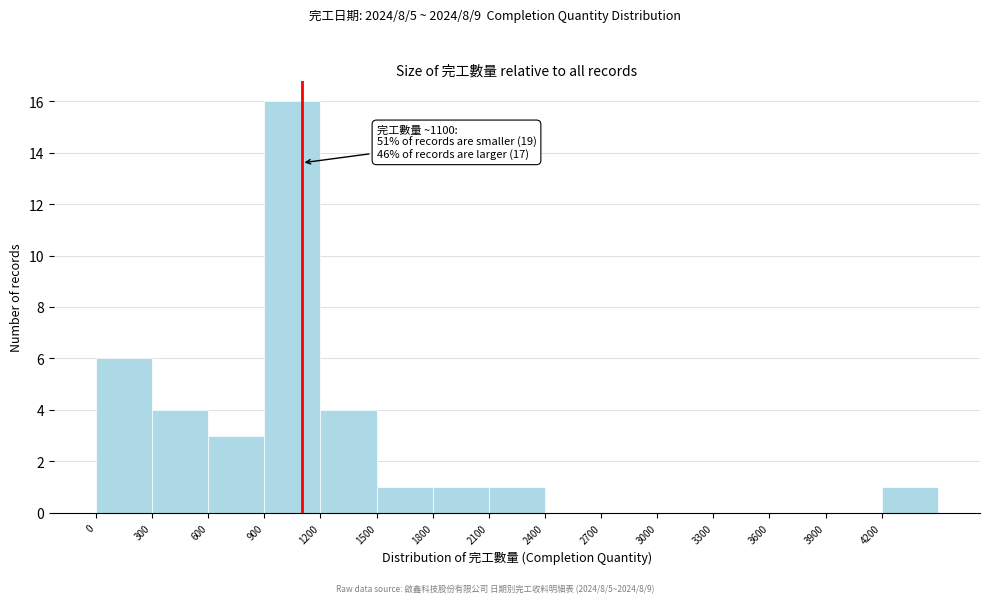

Over which range of the x-axis is the bar tallest?

900 to 1200